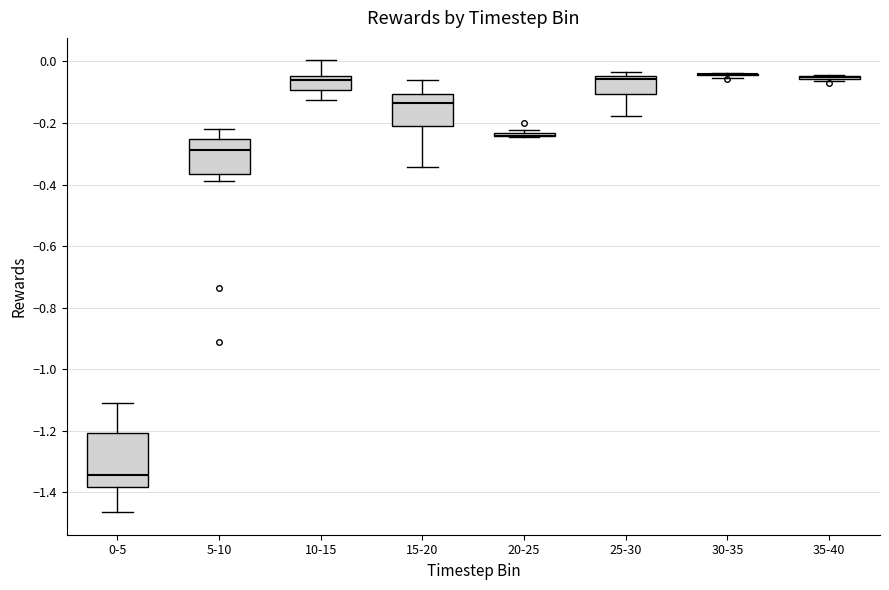

Where does the upper whisker of the box for 5-10 end on the y-axis? The values are not printed on the chart, so give them approximately, as read against the axis.

-0.22